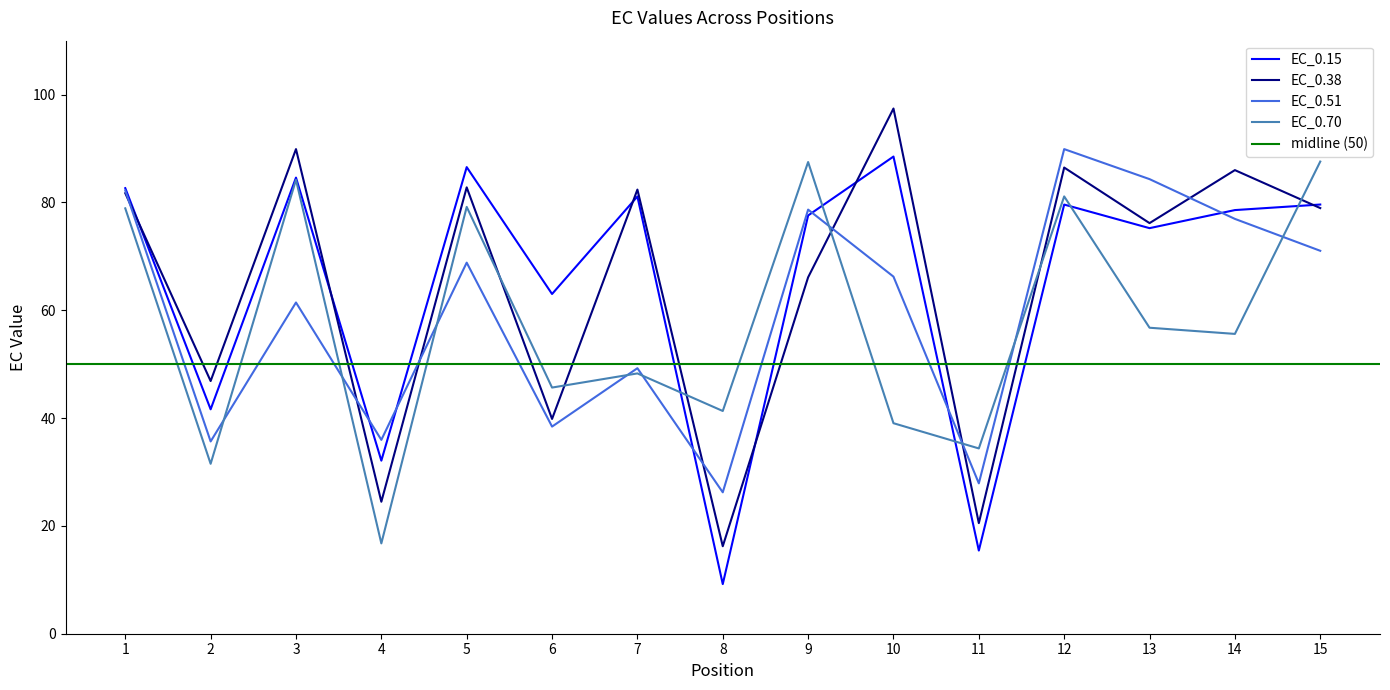

How many lines are shown in the chart?

4